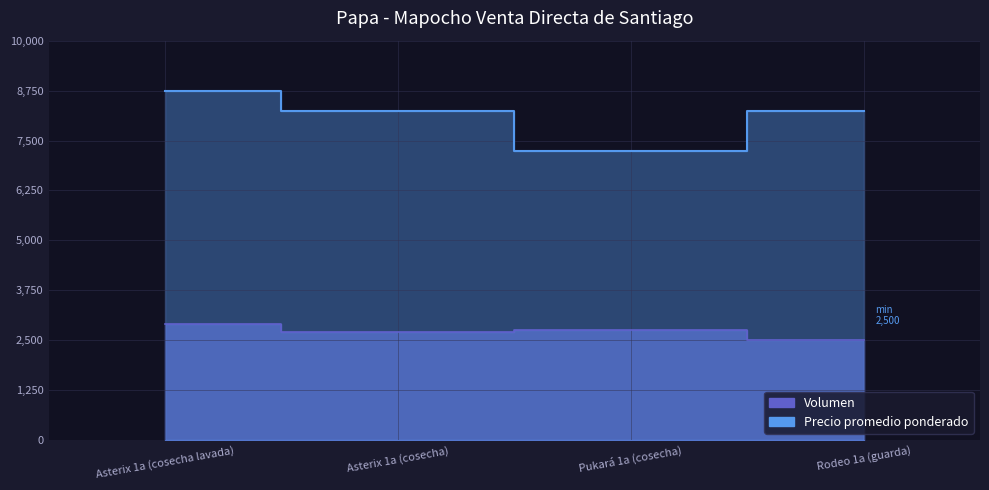

What is the spread (max minus min) of values at Pukará 1a (cosecha)?

4495